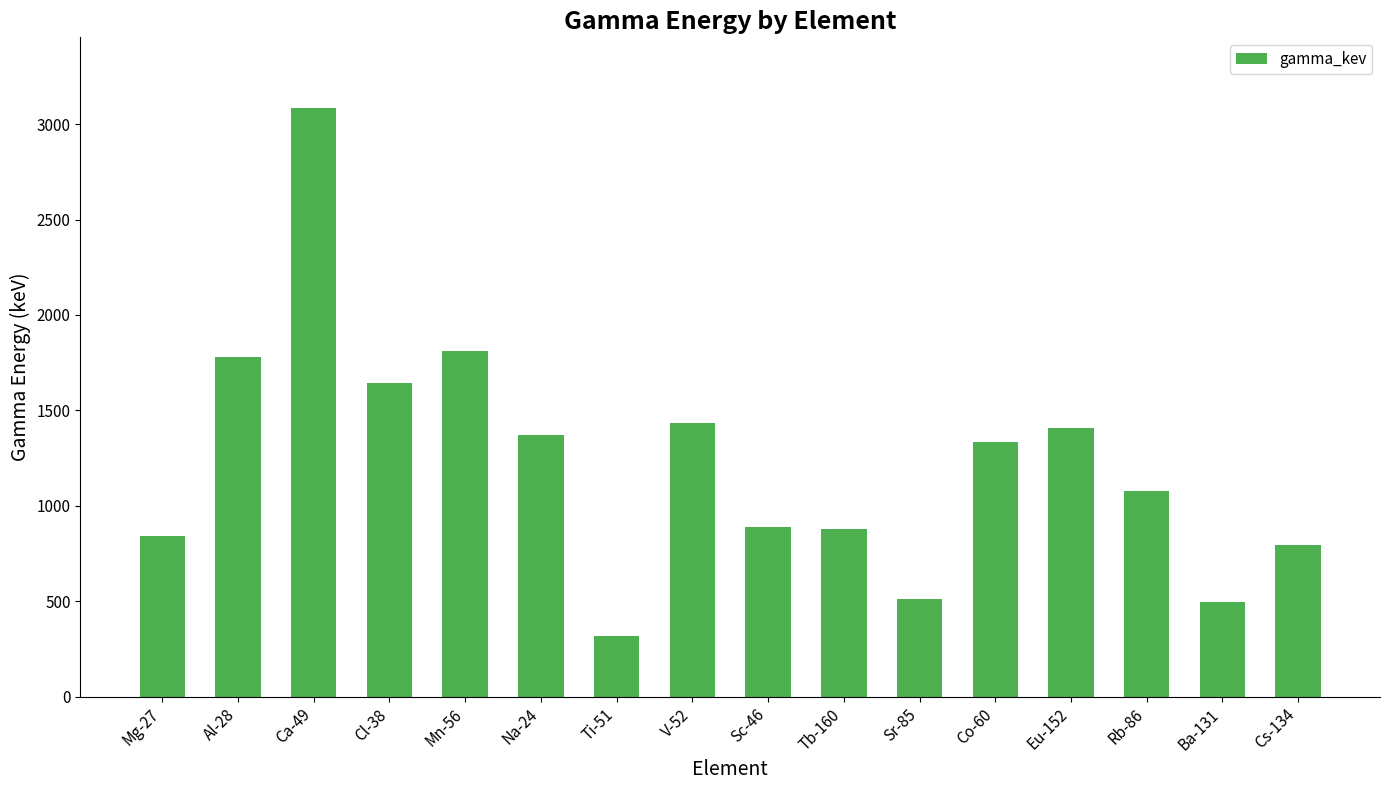

What is the change in value from Ca-49 to Tb-160?

-2204.7